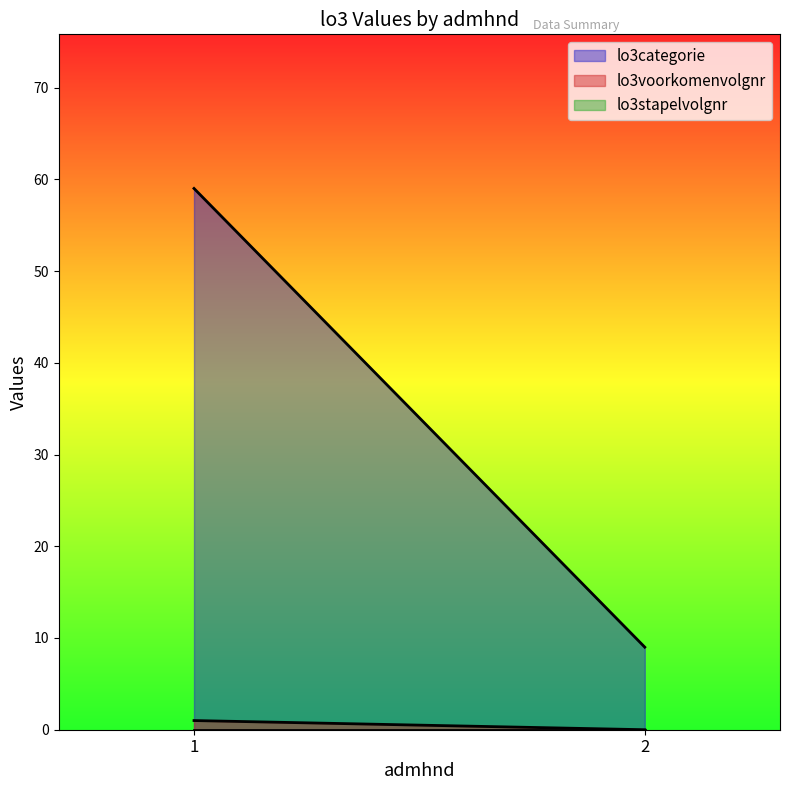

True or false: lo3voorkomenvolgnr has a value of 0 at 2.

True